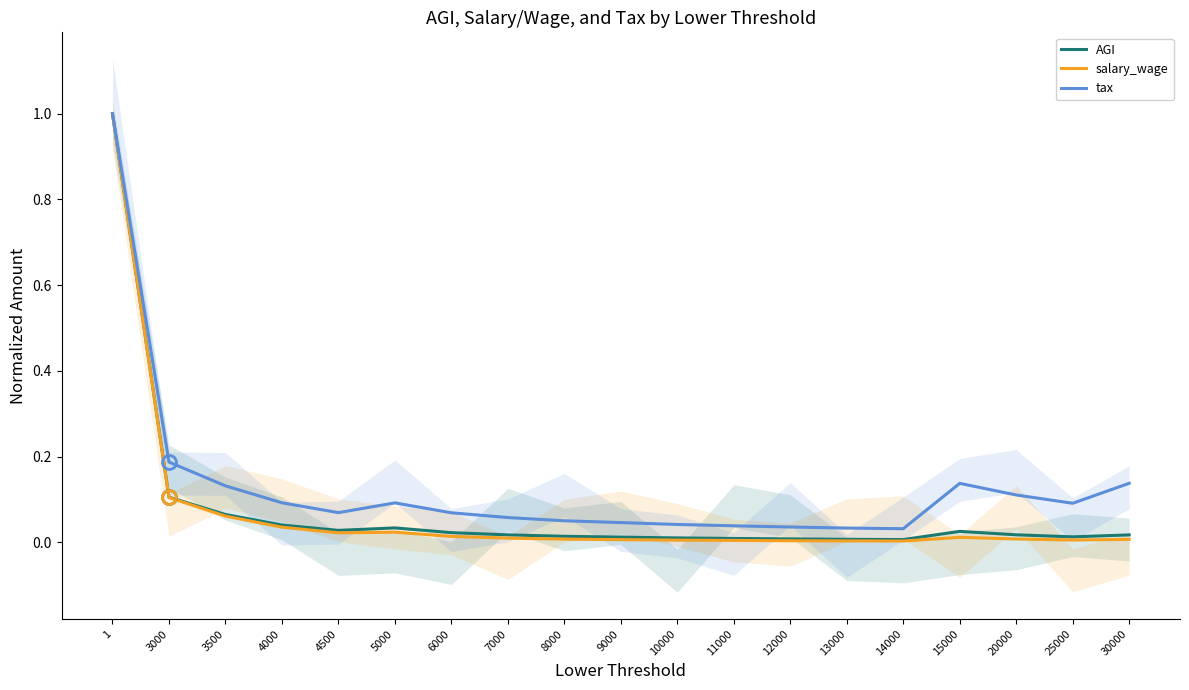

What is the total value across all series at 20000?

0.1